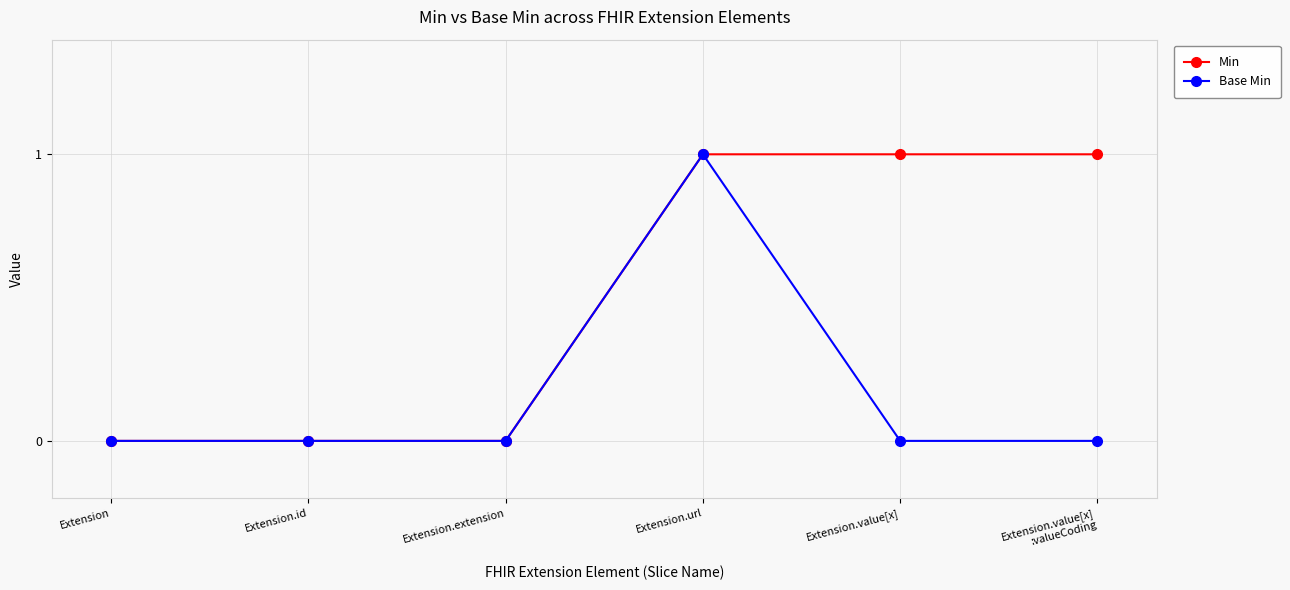

Between Extension.url and Extension.value[x], which series saw the biggest shift?

Base Min